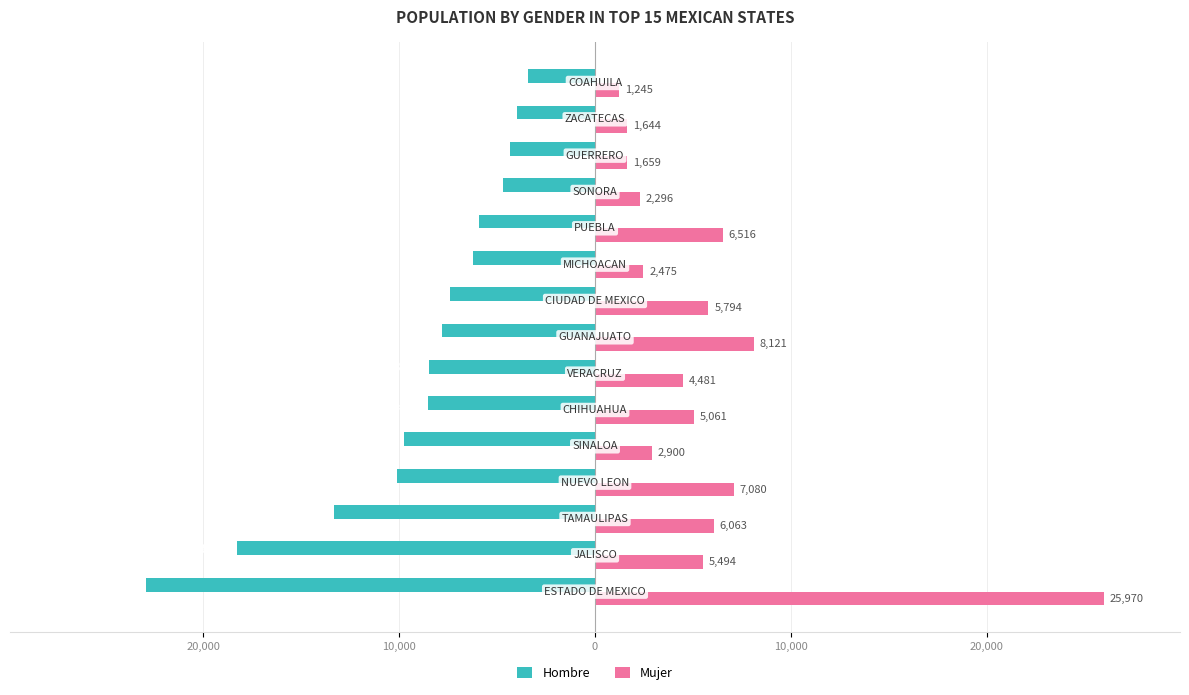

What is the sum of all Hombre values?

-135198